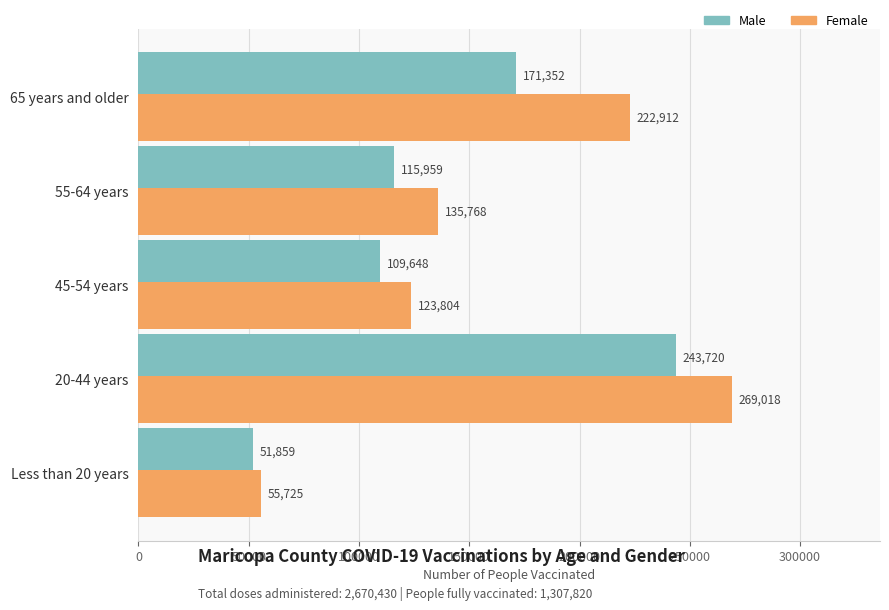

Rank the series by their average value, from highest to lowest.

Female, Male